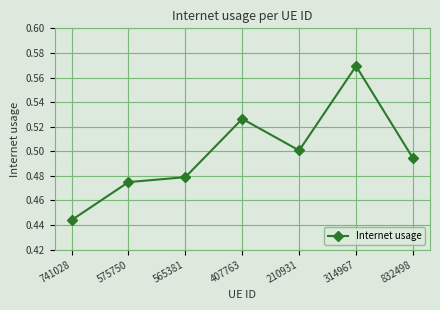

What is the sum of all values?

3.5